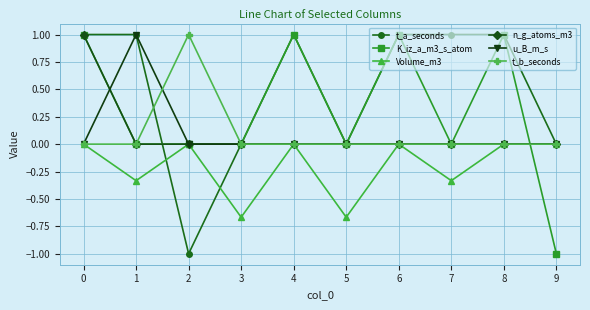

Does the chart have visible grid lines?

Yes